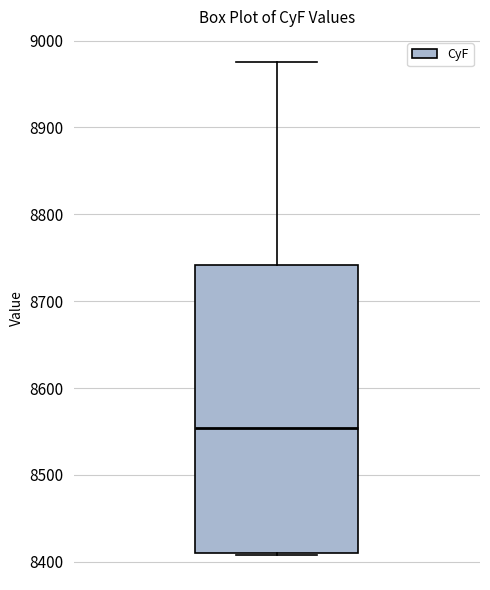

Read this box plot against the y-axis: the position of the median line, the range covered by the box, and the ends of both whiskers. The values are not printed on the chart, so give them approximately, as read against the axis.

median 8550, box 8410 to 8740, whiskers 8410 to 8980